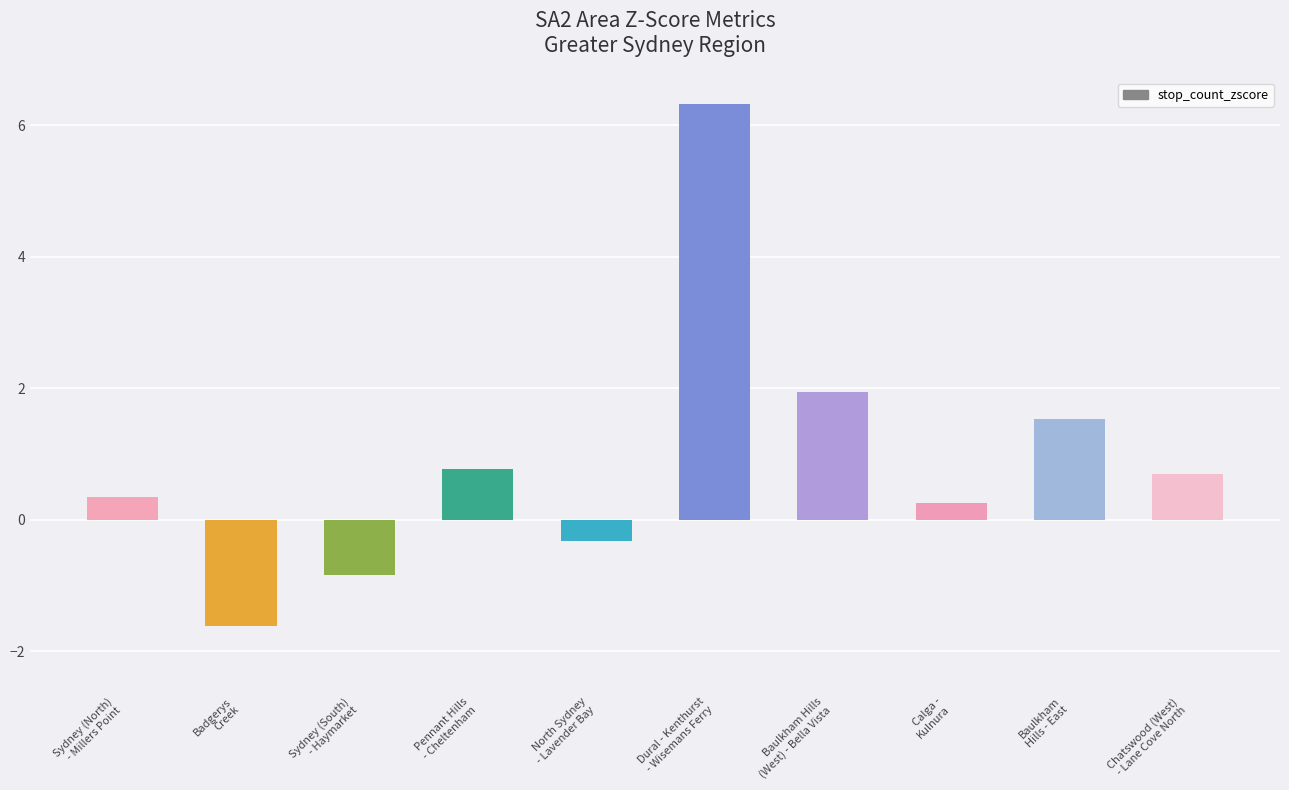

How many bars are there in total?

10